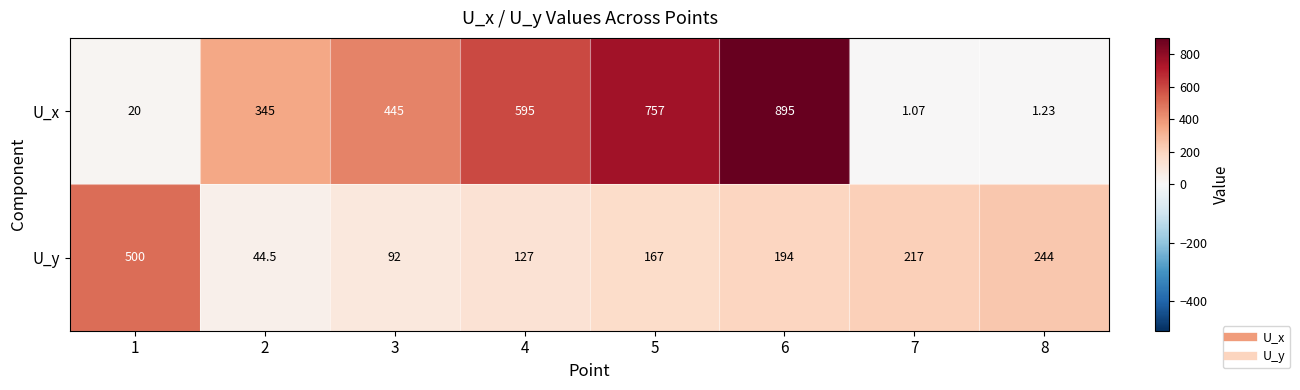

List the series in order of their overall mean, lowest first.

U_y, U_x